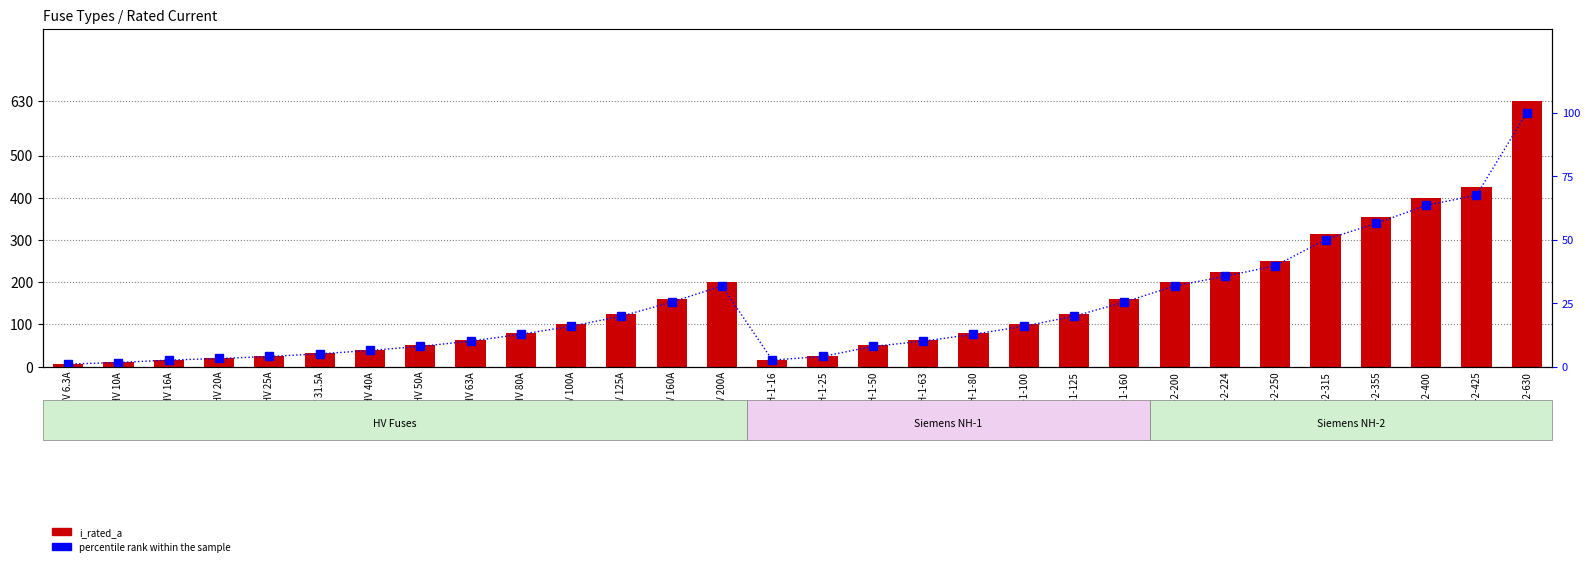

What is the spread (max minus min) of values at HV 125A?

105.2